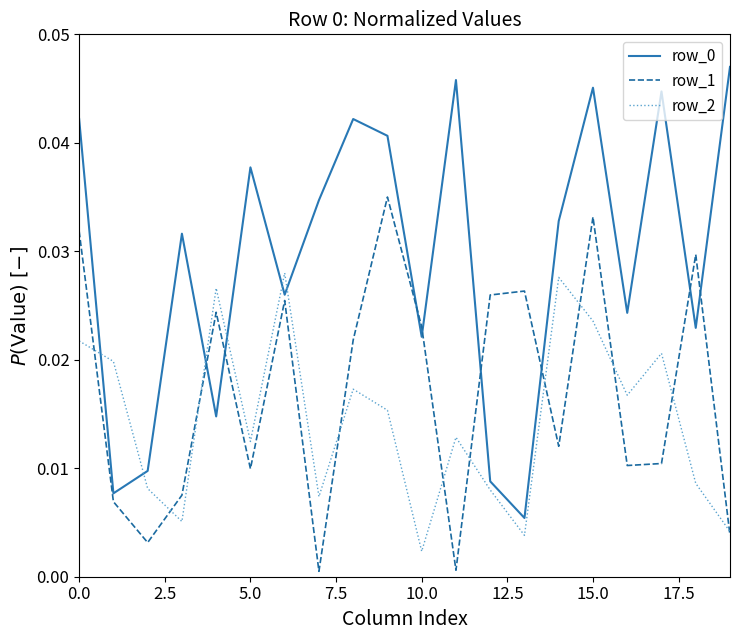

List the series in order of their overall mean, highest first.

row_0, row_1, row_2